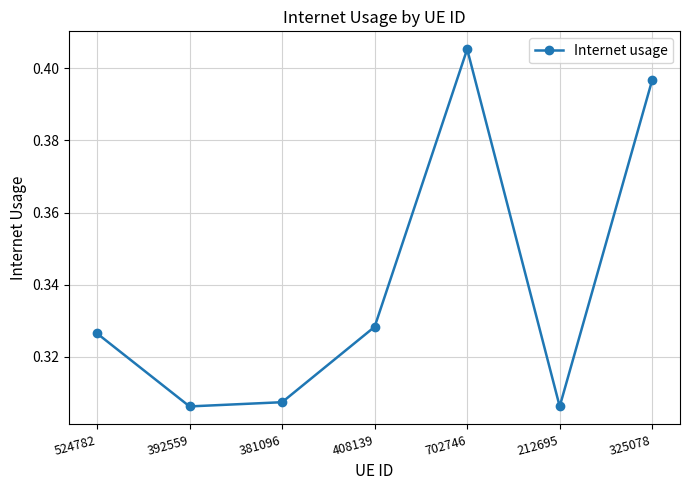

What is the sum of all values?

2.4